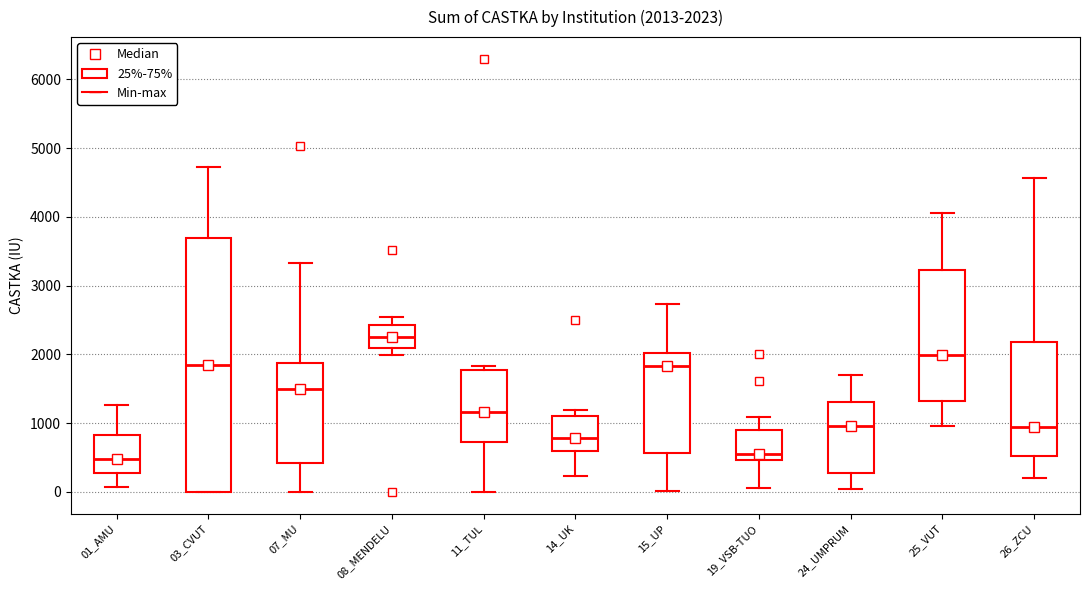

Which box is the tallest, from its lower edge to its upper edge?

03_CVUT